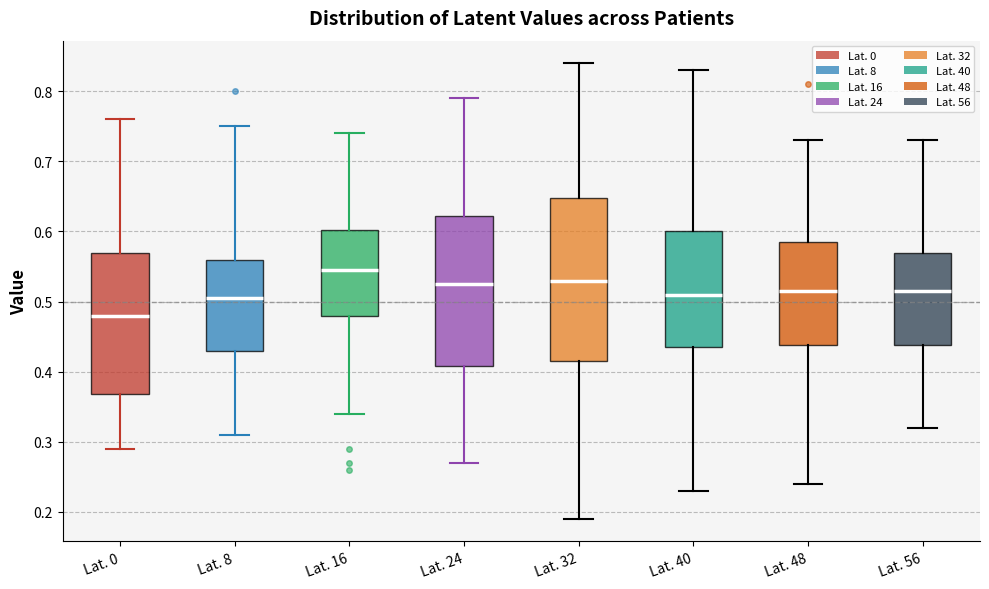

Comparing the boxes themselves (not the whiskers), which one is the tallest?

Lat. 32